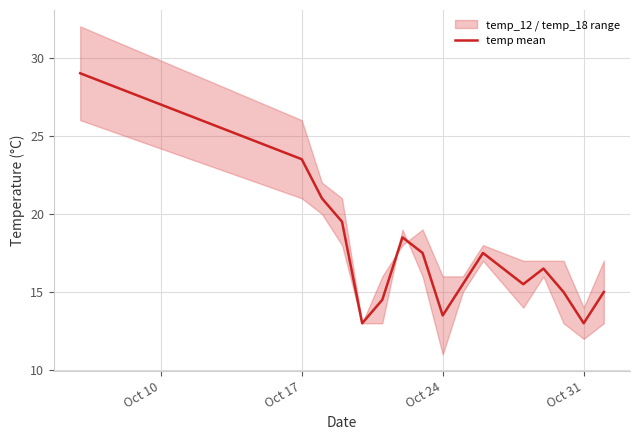

True or false: temp mean has a value of 19.7 at Oct 31.

False